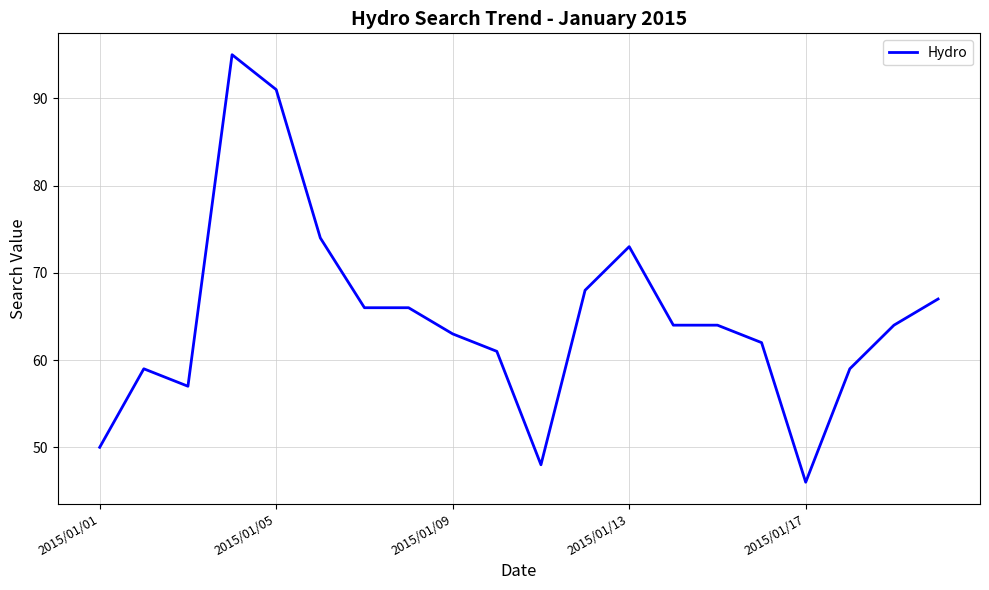

What is the difference between the maximum and minimum values?

49